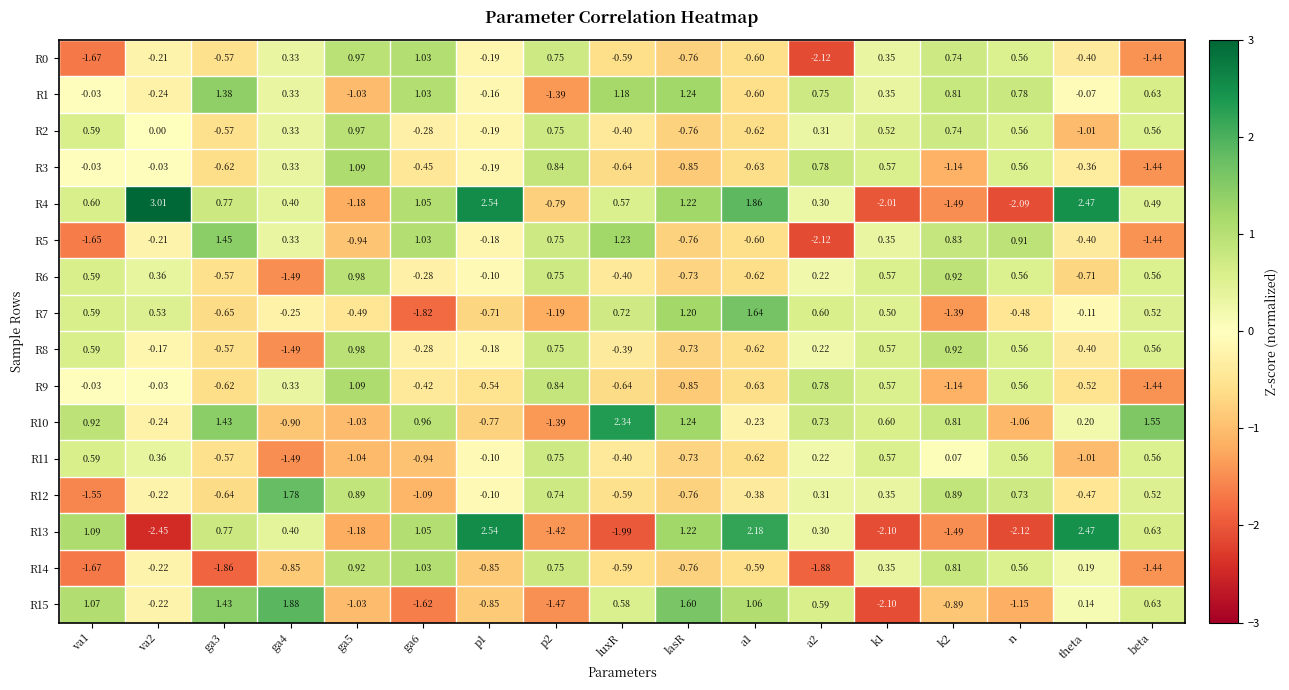

At how many categories does at least one series exceed 0?

17